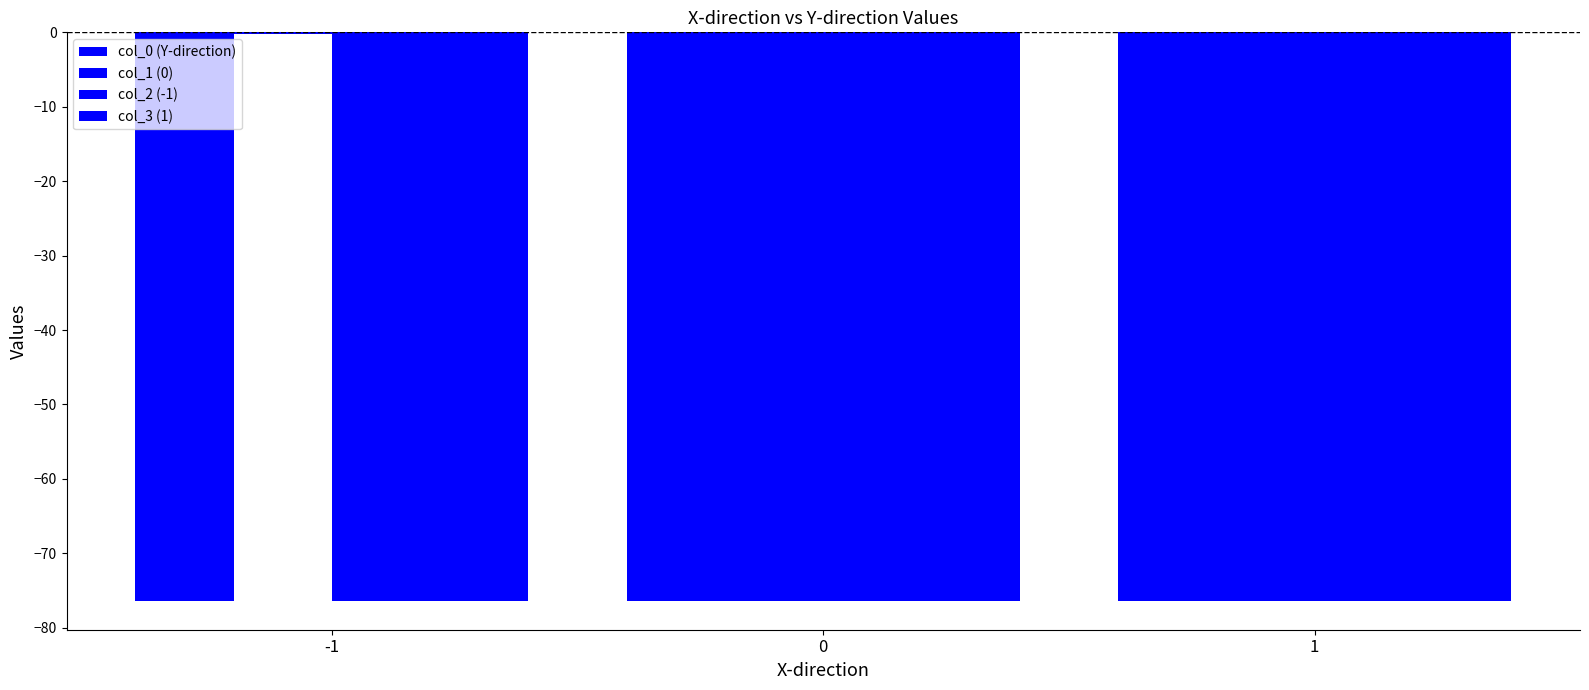

Are the bars horizontal?

No